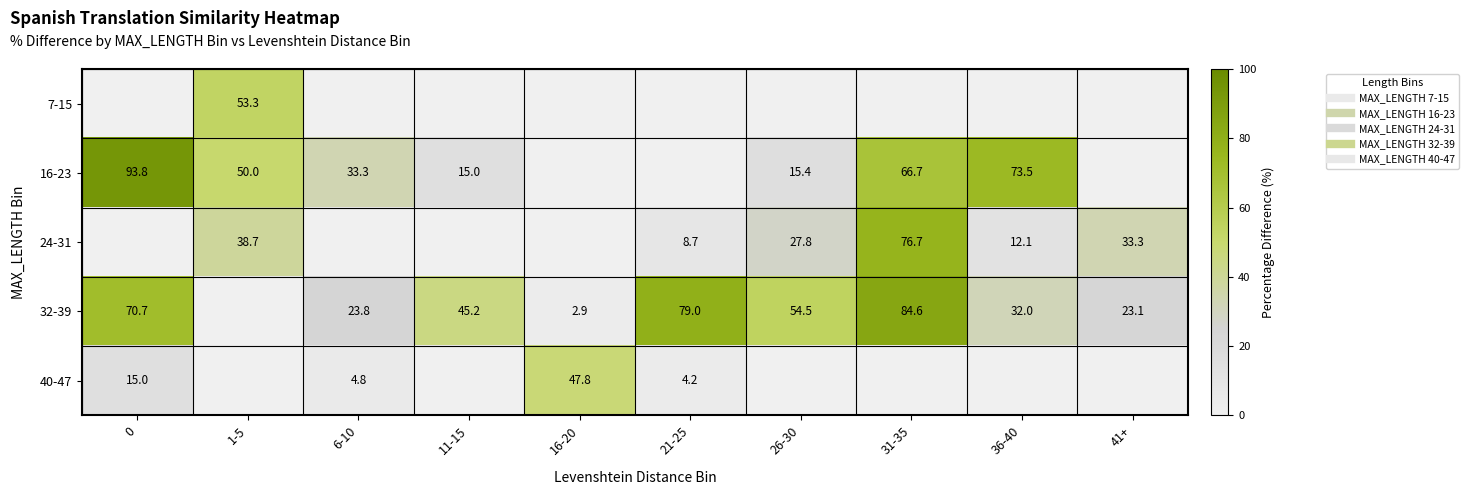

Which series has the largest total across all categories?

32-39